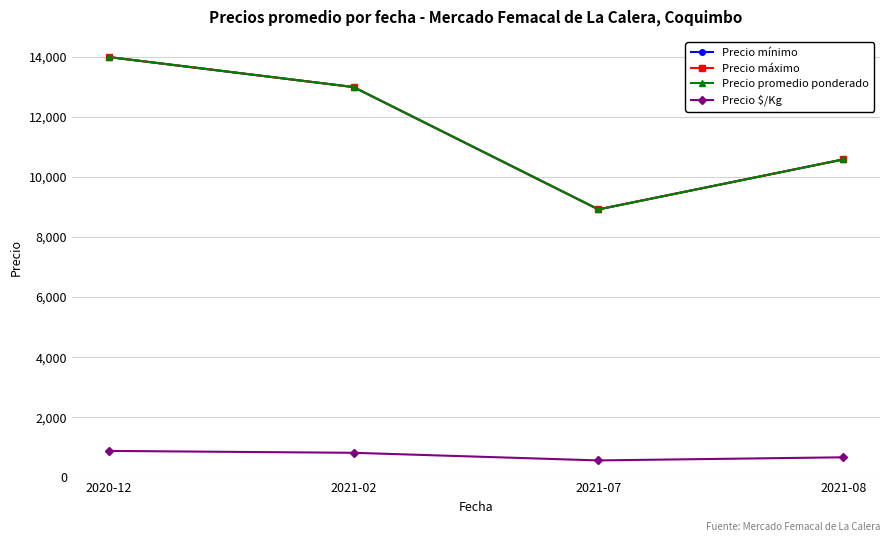

Does the chart have visible grid lines?

Yes